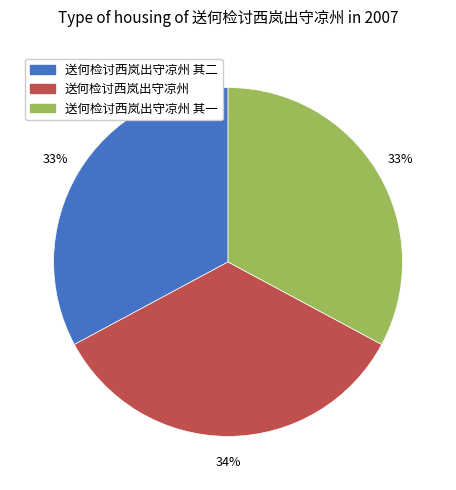

Is there any slice that represents more than half of the pie?

No